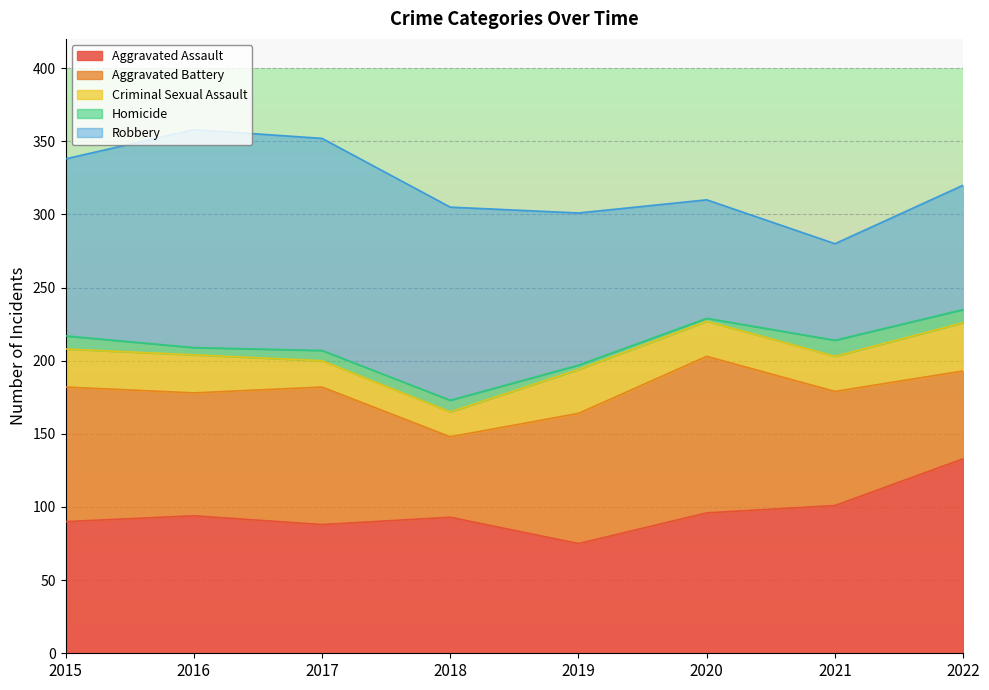

At which label is Criminal Sexual Assault closest to 25?

2015